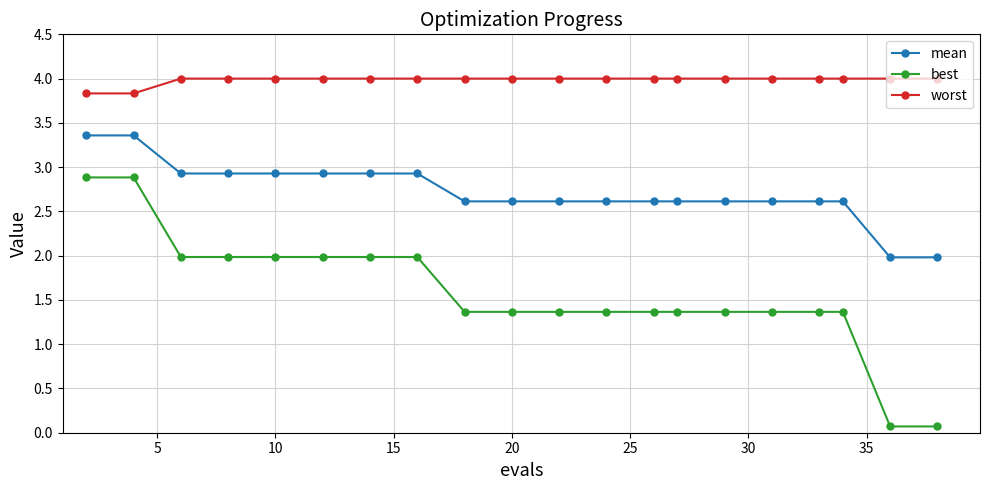

Reading right to left, transcribe all the data shown in this chart.

mean: 2.0	2.0	2.6	2.6	2.6	2.6	2.6	2.6	2.6	2.6	2.6	2.6	2.9	2.9	2.9	2.9	2.9	2.9	3.4	3.4
best: 0.1	0.1	1.4	1.4	1.4	1.4	1.4	1.4	1.4	1.4	1.4	1.4	2.0	2.0	2.0	2.0	2.0	2.0	2.9	2.9
worst: 4.0	4.0	4.0	4.0	4.0	4.0	4.0	4.0	4.0	4.0	4.0	4.0	4.0	4.0	4.0	4.0	4.0	4.0	3.8	3.8